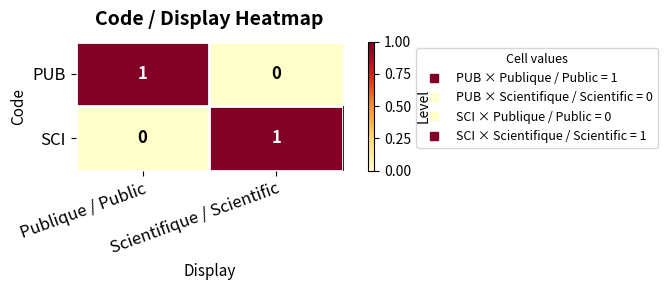

How many distinct data groups are displayed?

2